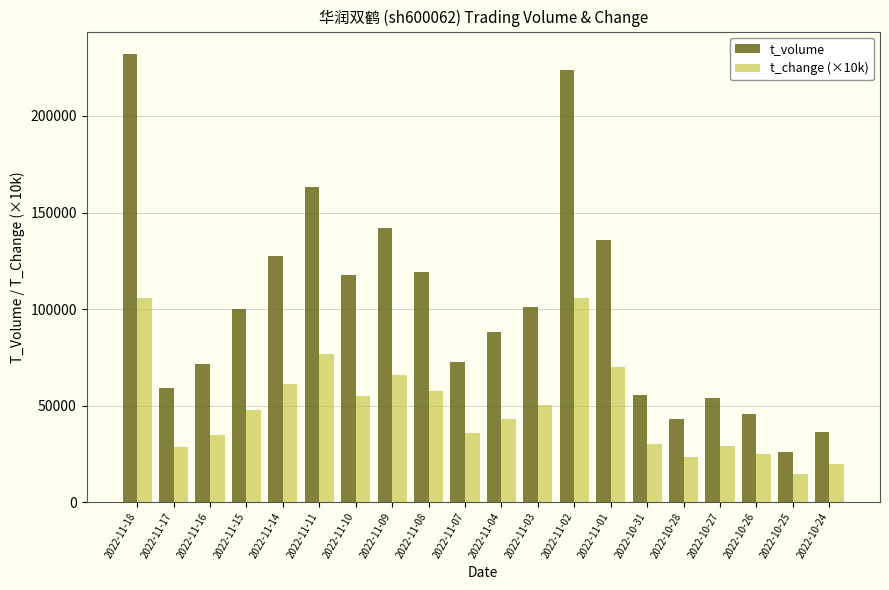

What position from the right is 2022-11-15?

17